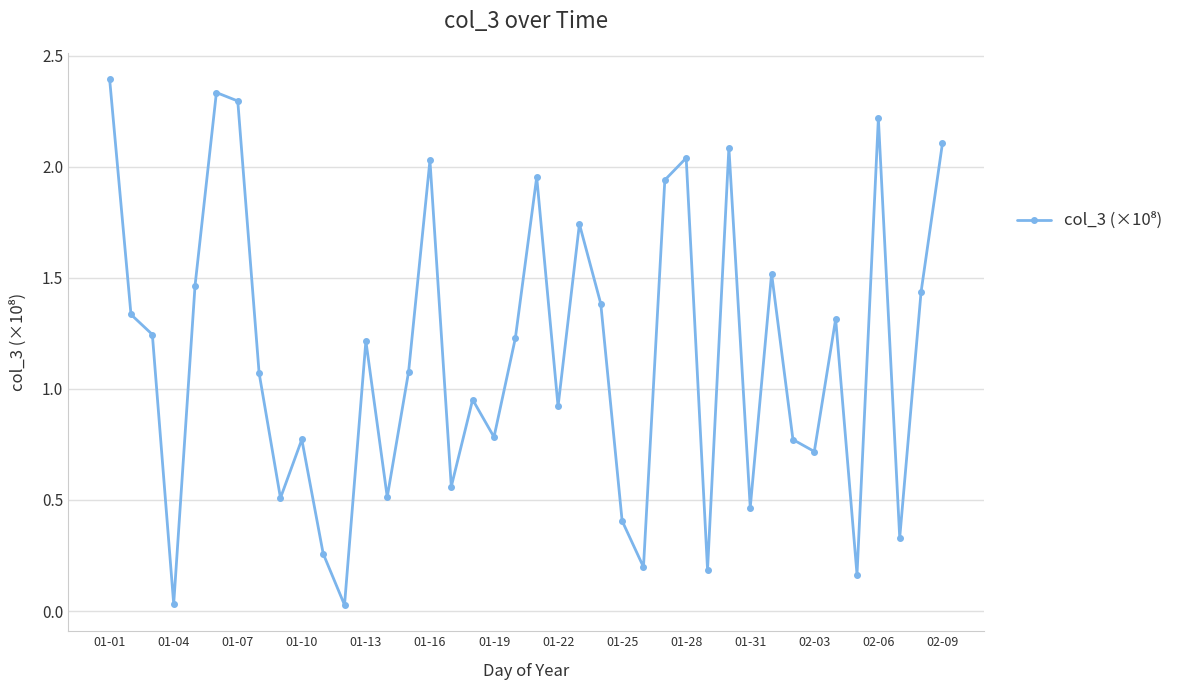

What is the sum of all values?

46.0